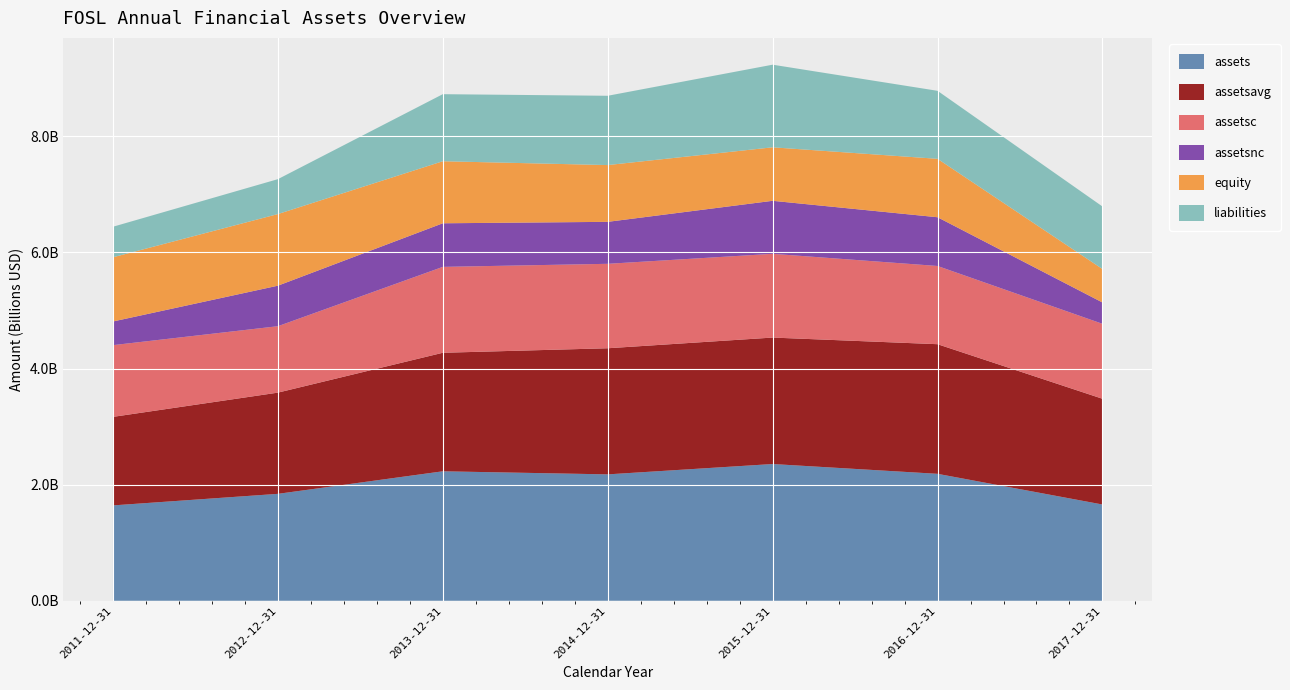

Reading left to right, list all the values displayed in this chart.

assets: 1642922000	1841989000	2230414000	2177460000	2355661000	2186897000	1658372000
assetsavg: 1524996000	1743483000	2041635250	2172306750	2178361000	2232827250	1821608500
assetsc: 1235402000	1144112000	1479462000	1454572000	1442670000	1347290000	1290988000
assetsnc: 407520000	697877000	750952000	722888000	912991000	839607000	367384000
equity: 1105929000	1233535000	1068677000	977860000	921388000	1006236000	576133000
liabilities: 526076000	601525000	1155047000	1193659000	1423118000	1171459000	1077425000